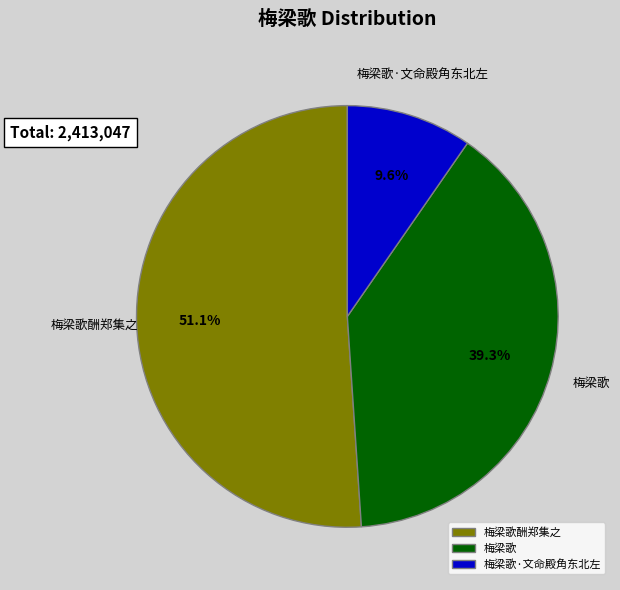

To the nearest percent, what is the combined percentage of 梅梁歌酬郑集之 and 梅梁歌·文命殿角东北左?

61%